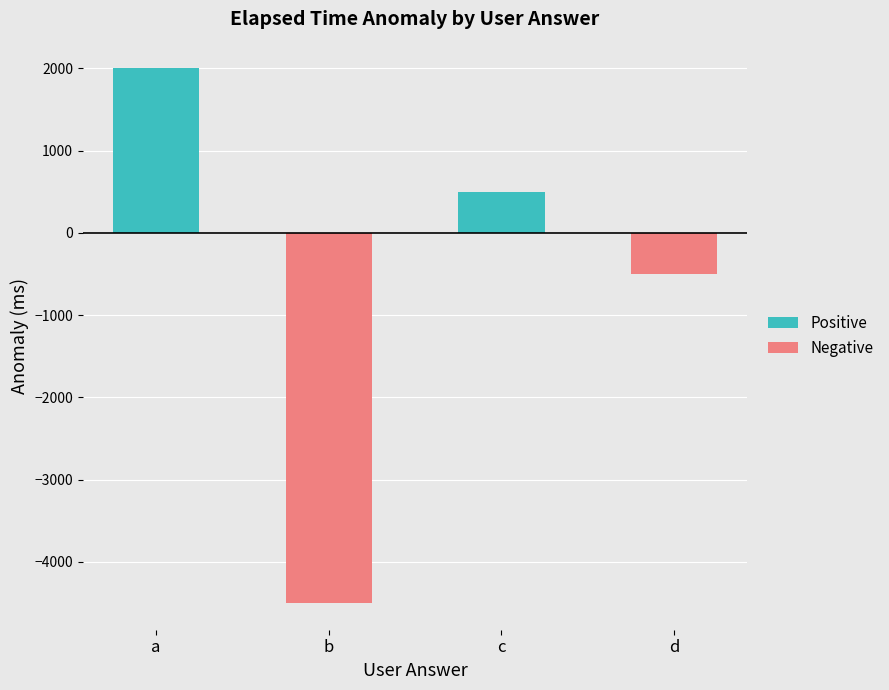

The Positive series shows 867 at d. True or false?

False